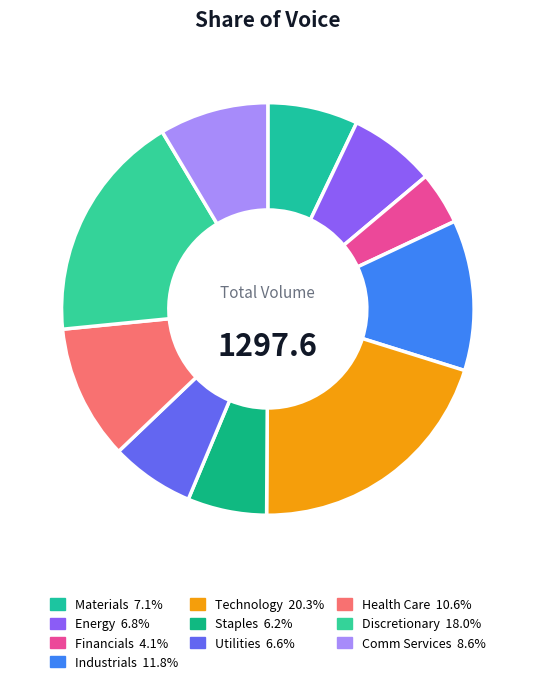

Rank the categories by value from highest to lowest.

Technology, Discretionary, Industrials, Health Care, Comm Services, Materials, Energy, Utilities, Staples, Financials